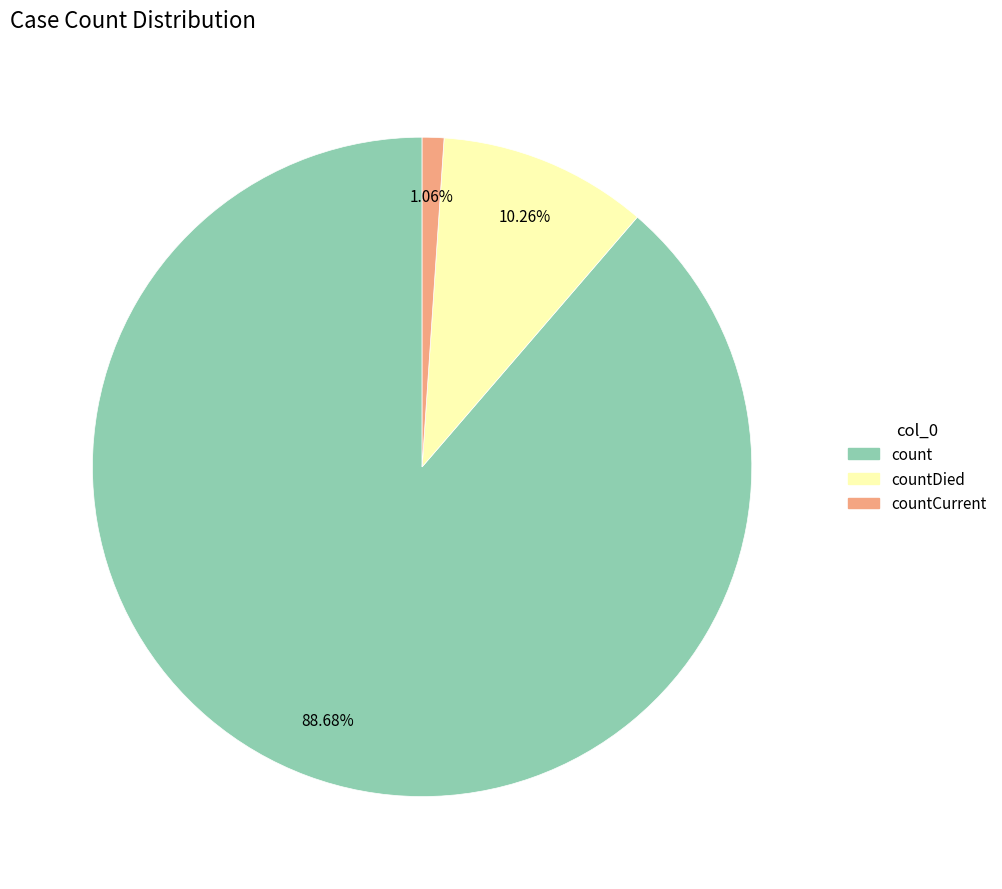

Count the number of slices in the pie.

3